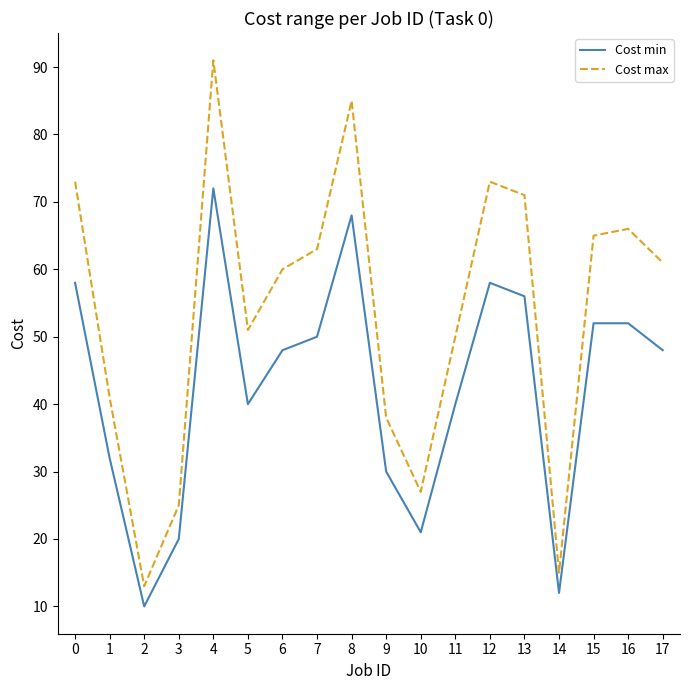

What is the average value of the Cost max series?

54